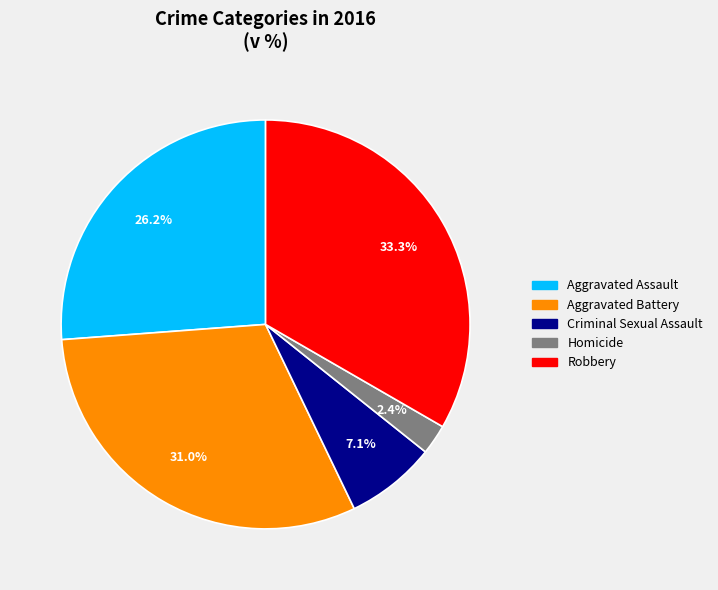

Do Robbery and Homicide together represent more than half of the pie?

No